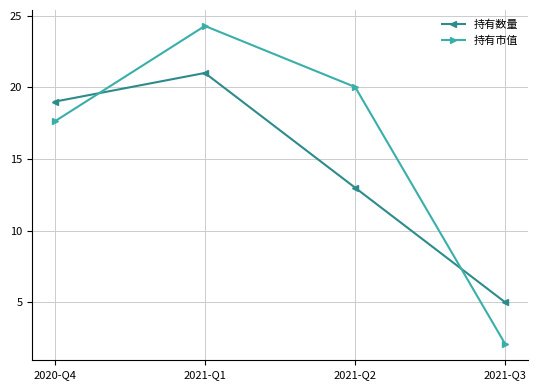

List the series in order of their overall mean, highest first.

持有市值, 持有数量